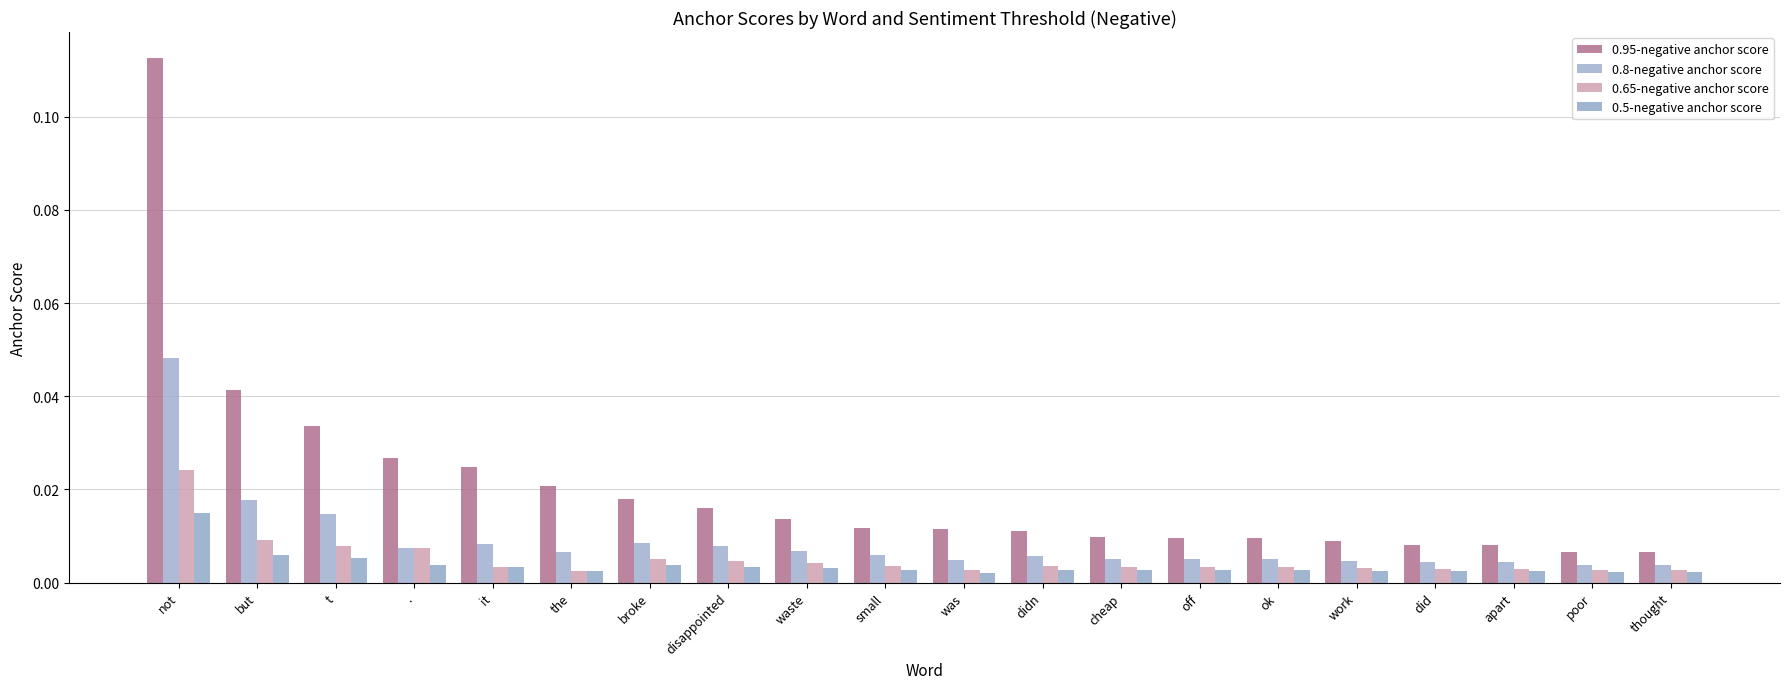

What is the label of the 9th bar from the left?

waste